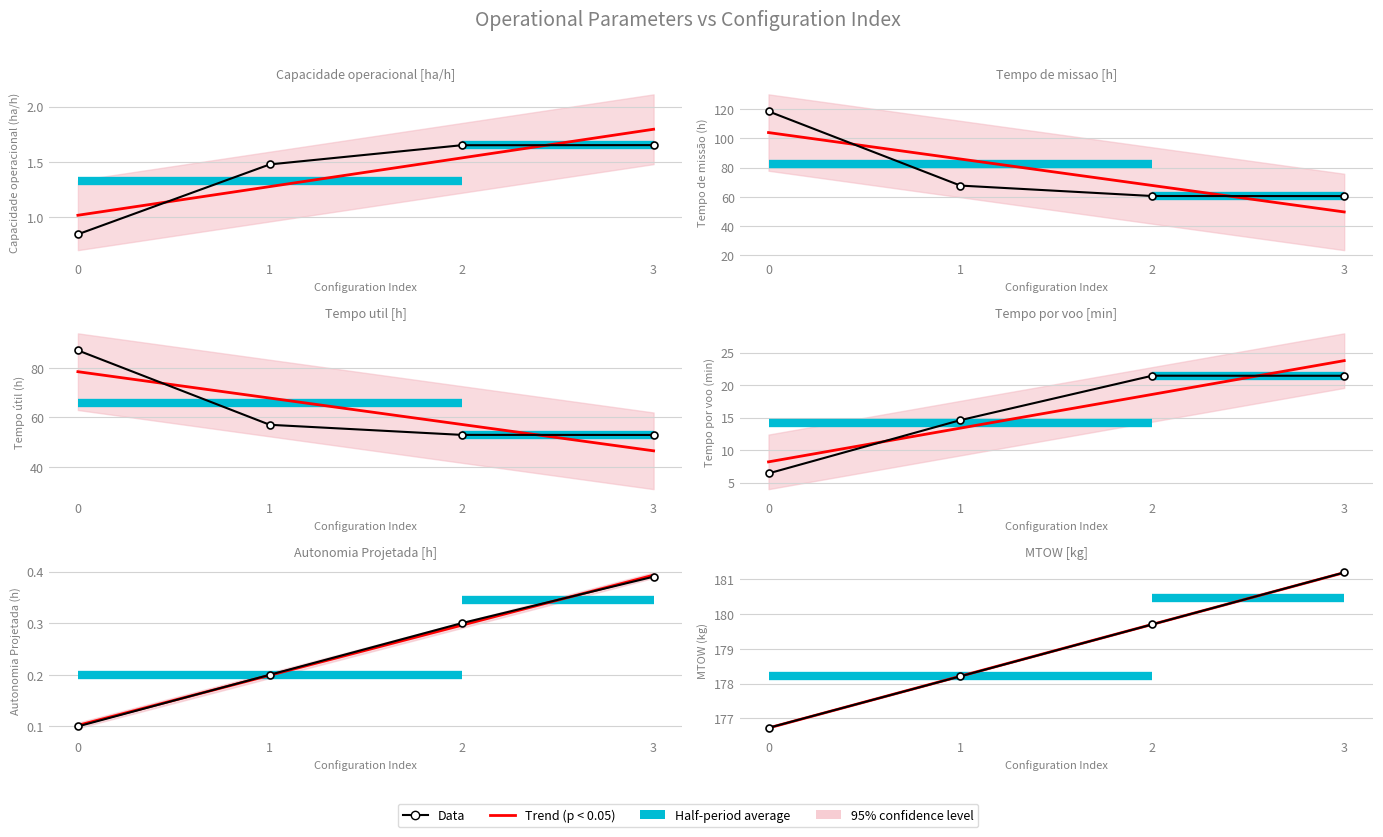

What is the sum of the Tempo util [h] values at 1 and 0?

144.2